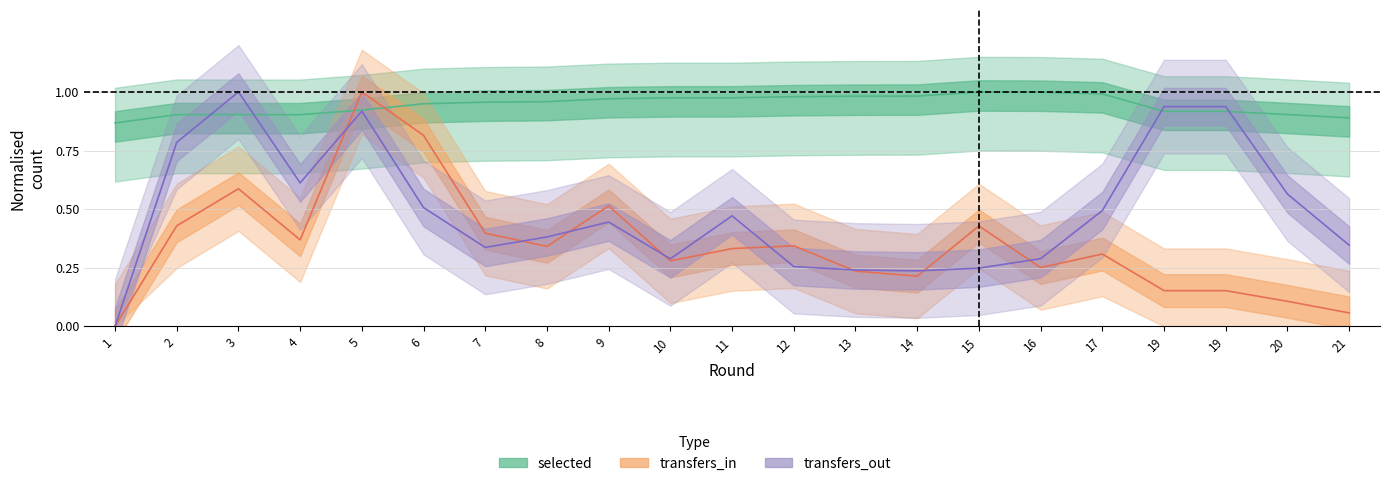

The transfers_in series shows 0.1 at 17. True or false?

False